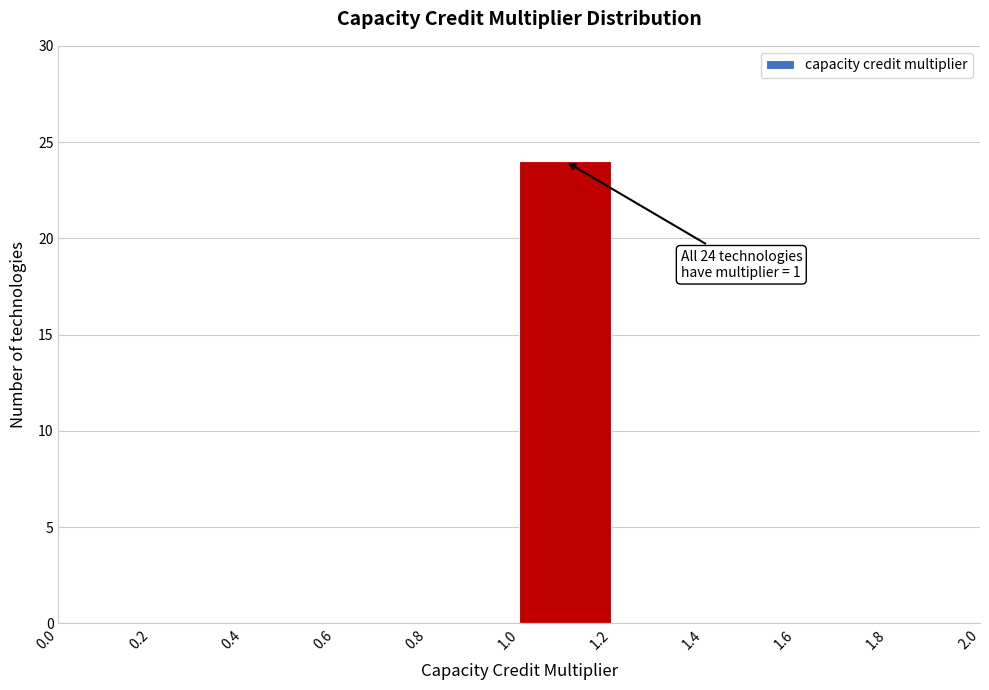

Over which range of the x-axis is the bar tallest?

1.0 to 1.2